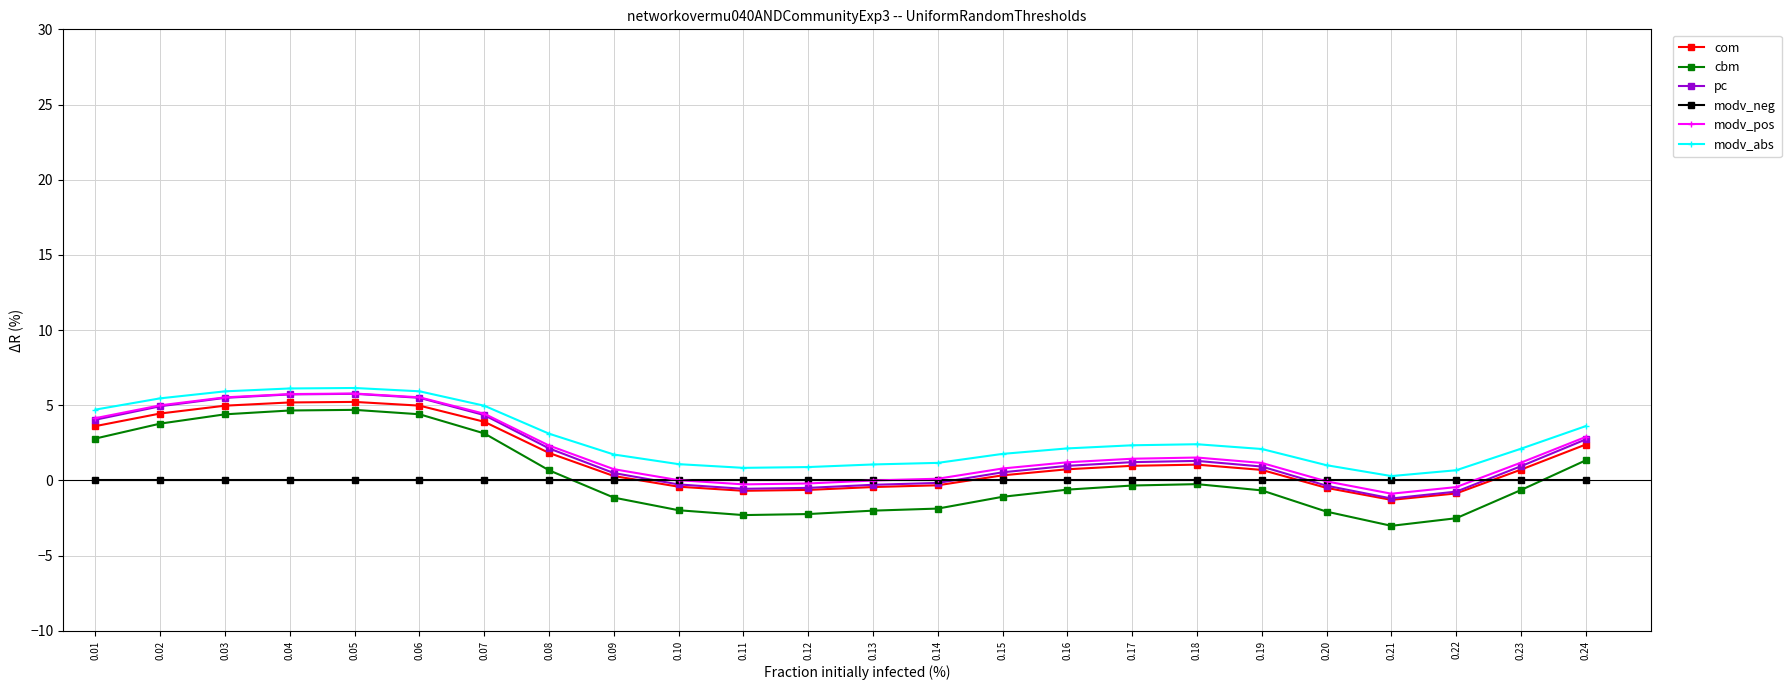

What is the maximum value shown in the chart?

6.1